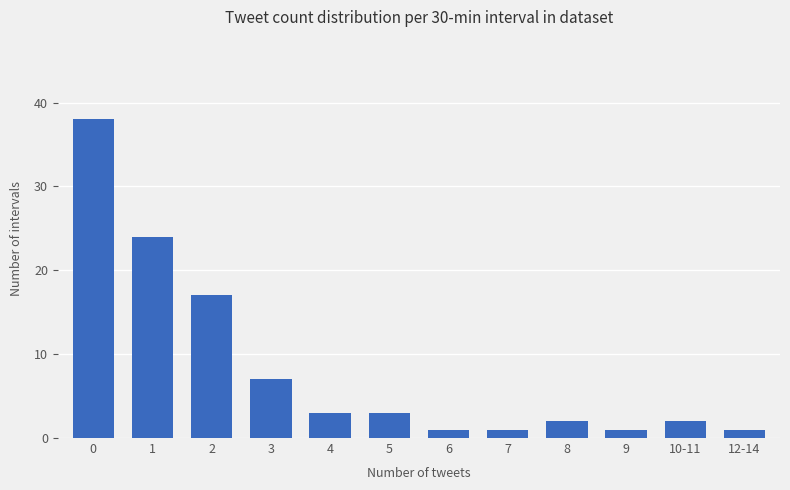

How many data points are less than 3?

6